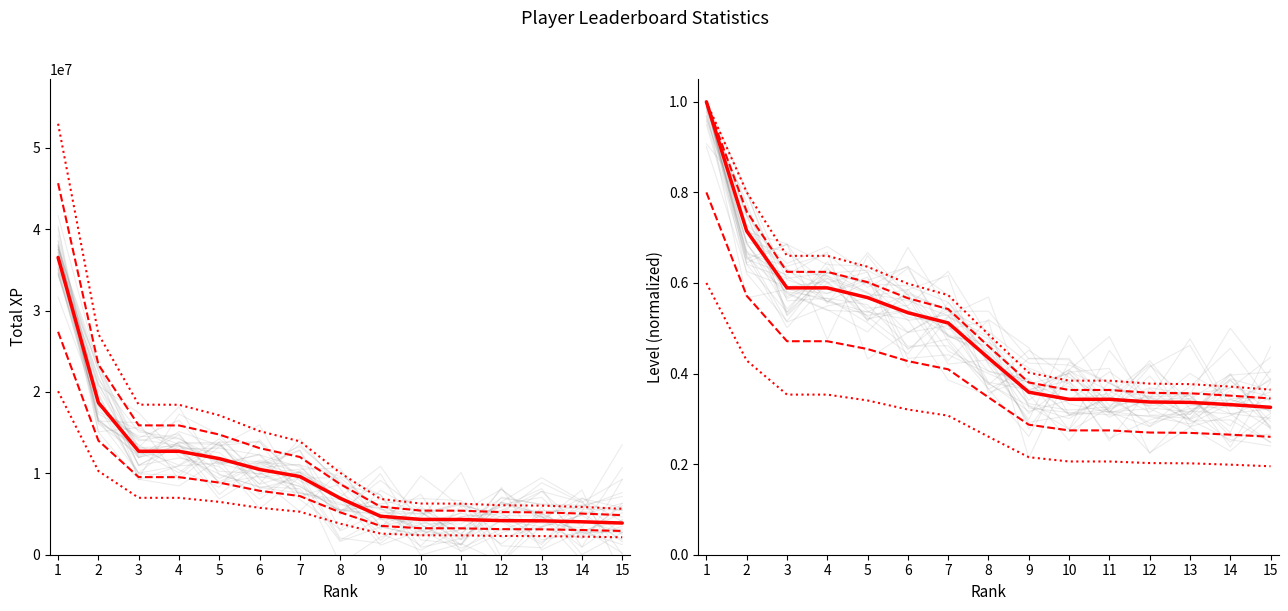

At how many categories does at least one series exceed 21747147?

1